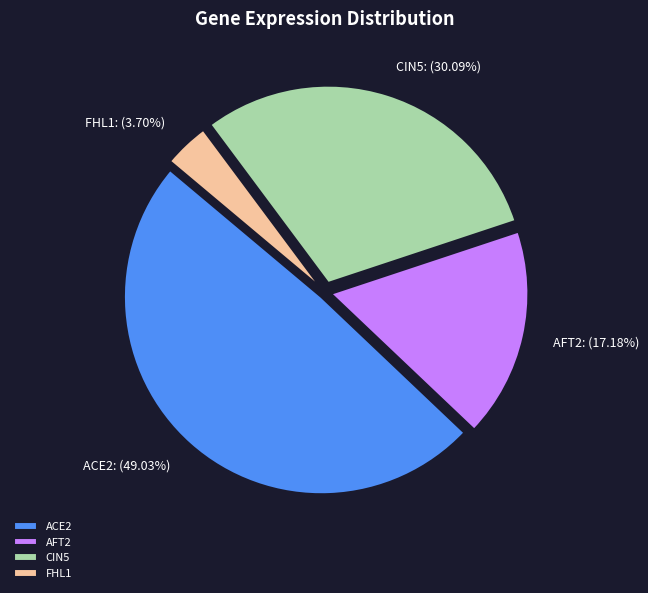

Do CIN5 and ACE2 together represent more than half of the pie?

Yes